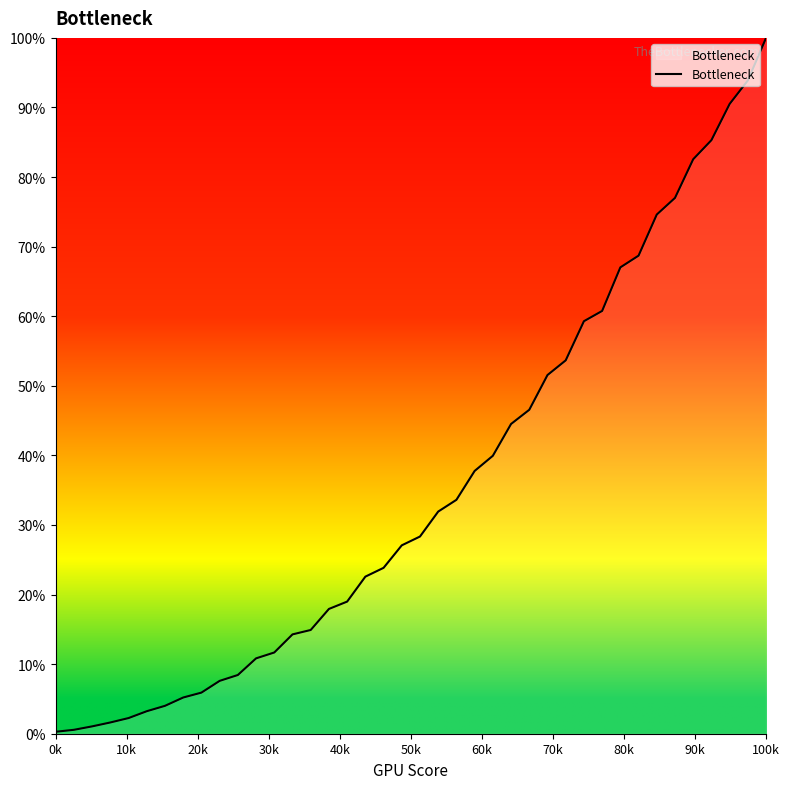

Is this an area chart (filled region under the line)?

Yes